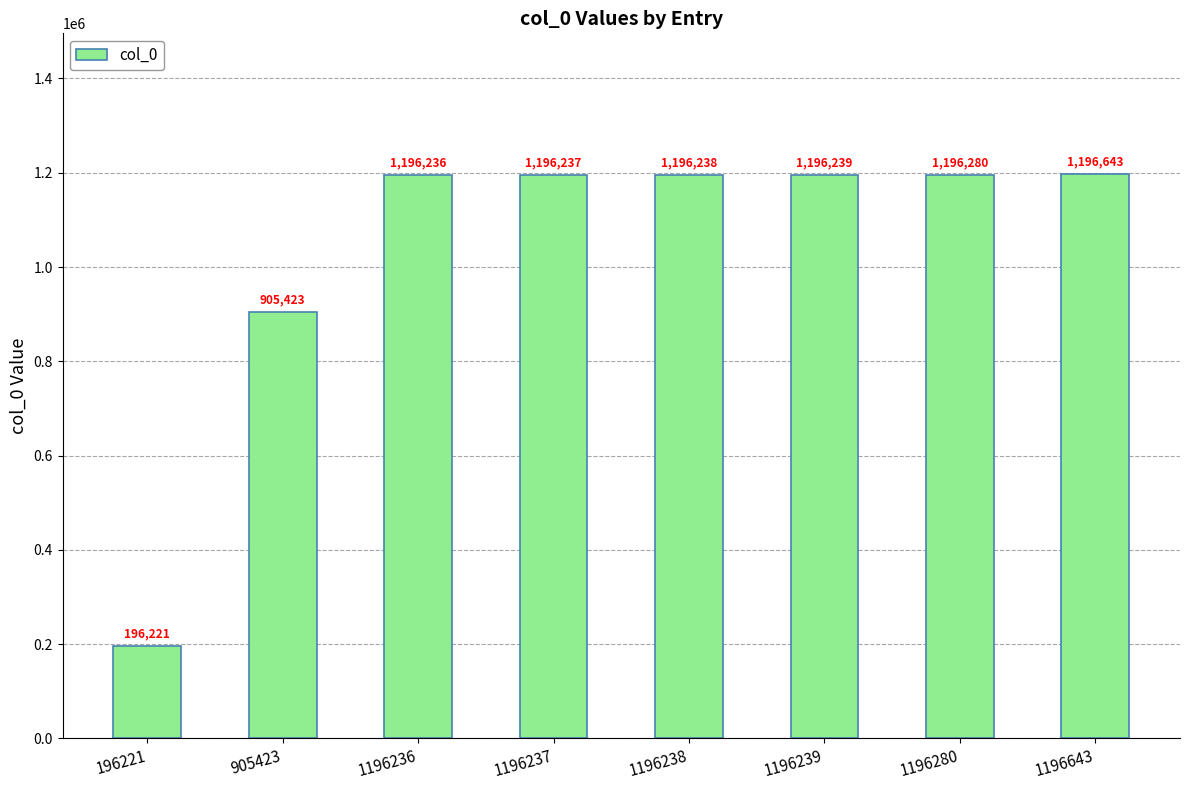

How many distinct data groups are displayed?

1